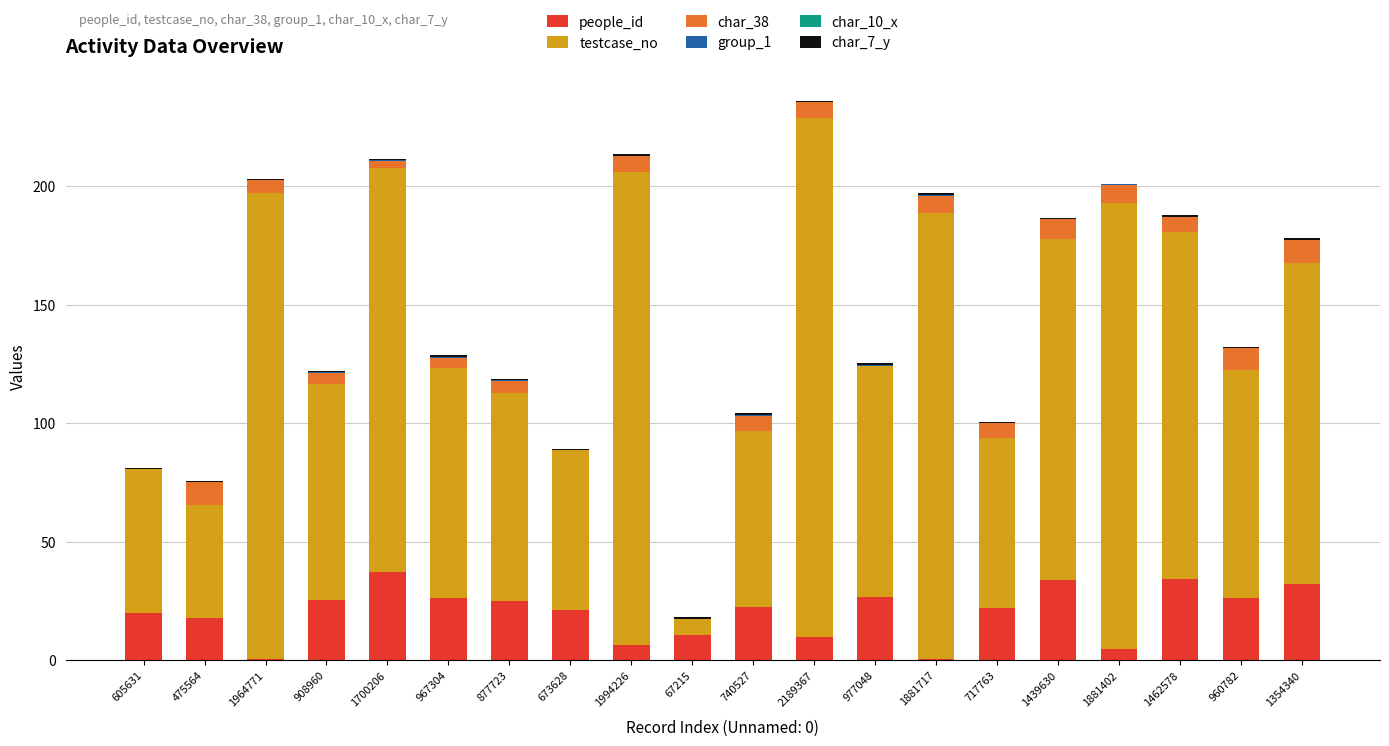

What is the maximum value for people_id?

37.4